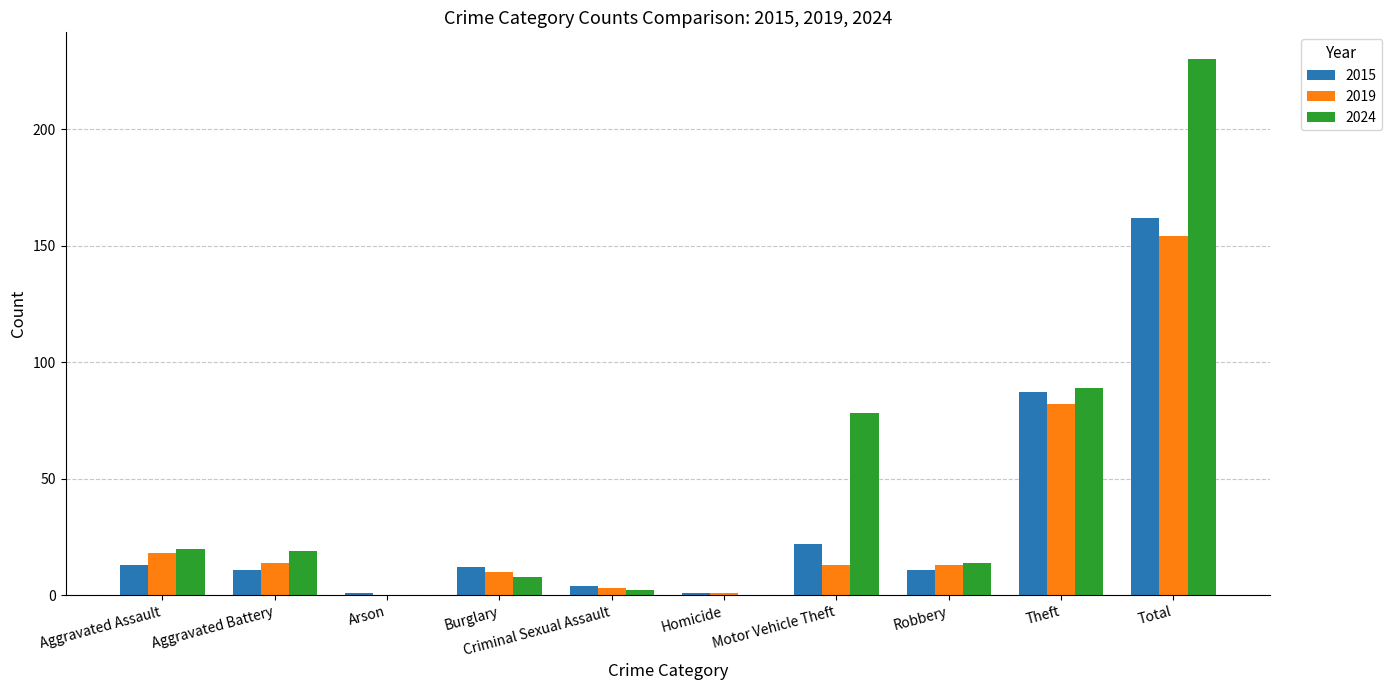

What is the sum of the 2015 values at Aggravated Assault and Criminal Sexual Assault?

17